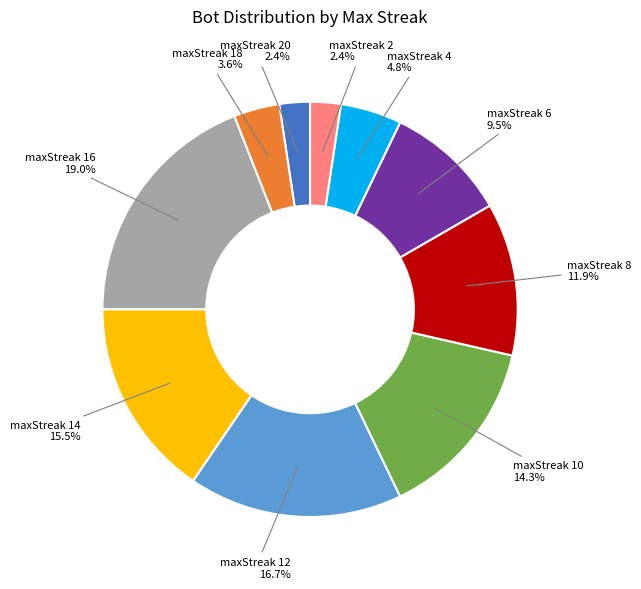

What is the ratio of the value at maxStreak 12 to the value at maxStreak 16?

0.9